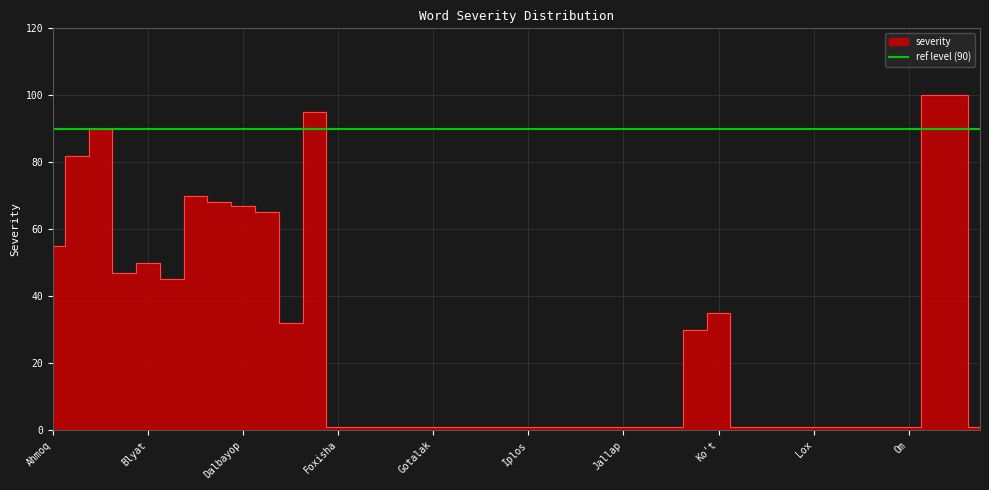

At which category does the chart reach its minimum across all series?

Foxisha